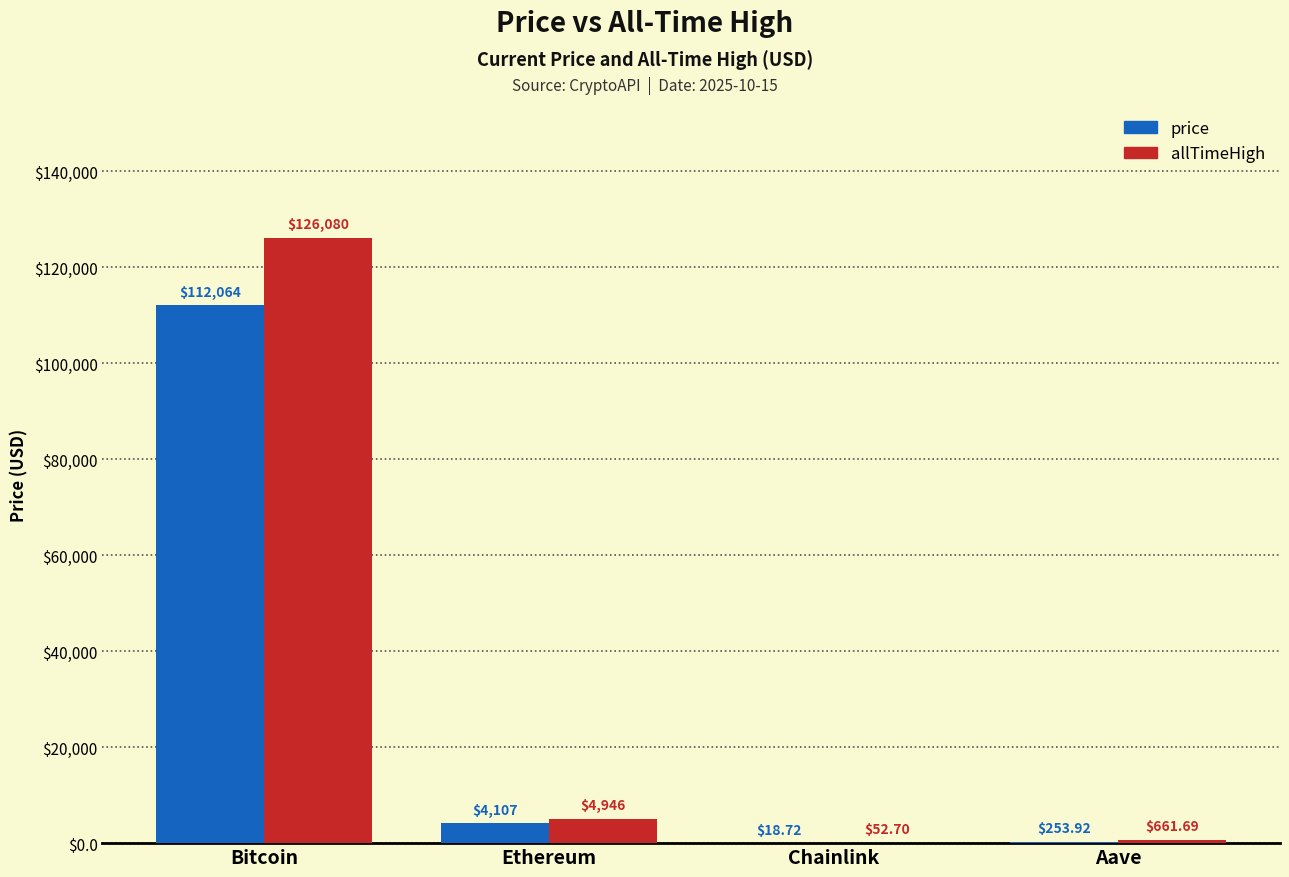

Where is allTimeHigh nearest to the value 63066?

Ethereum